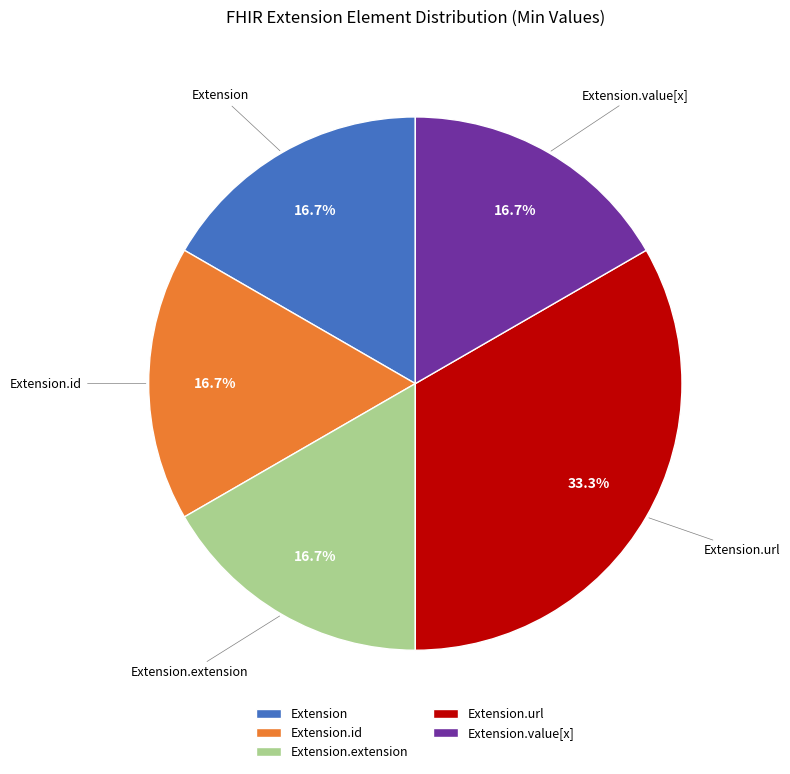

Is it true that Extension.extension is 1% of the pie?

False